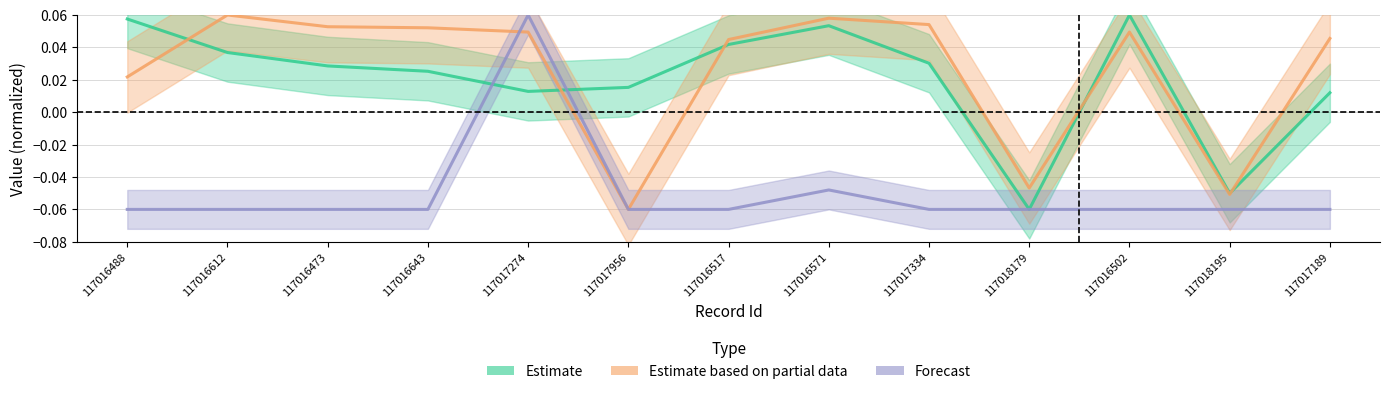

Rank the categories by Forecast value from highest to lowest.

117017274, 117016571, 117016488, 117016612, 117016473, 117016643, 117017956, 117016517, 117017334, 117018179, 117016502, 117018195, 117017189